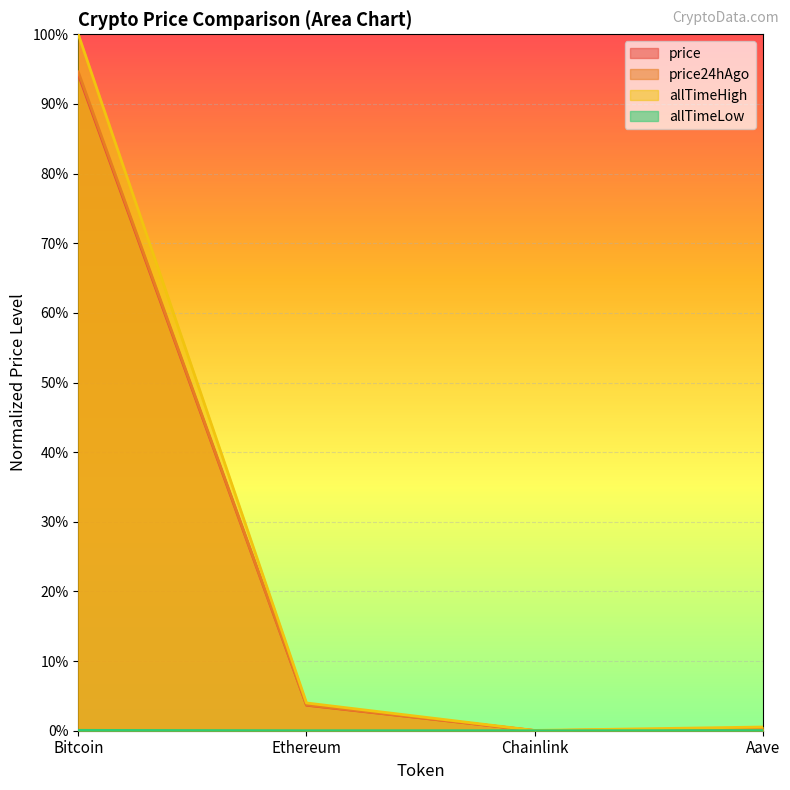

What is the label of the 4th point from the right?

Bitcoin